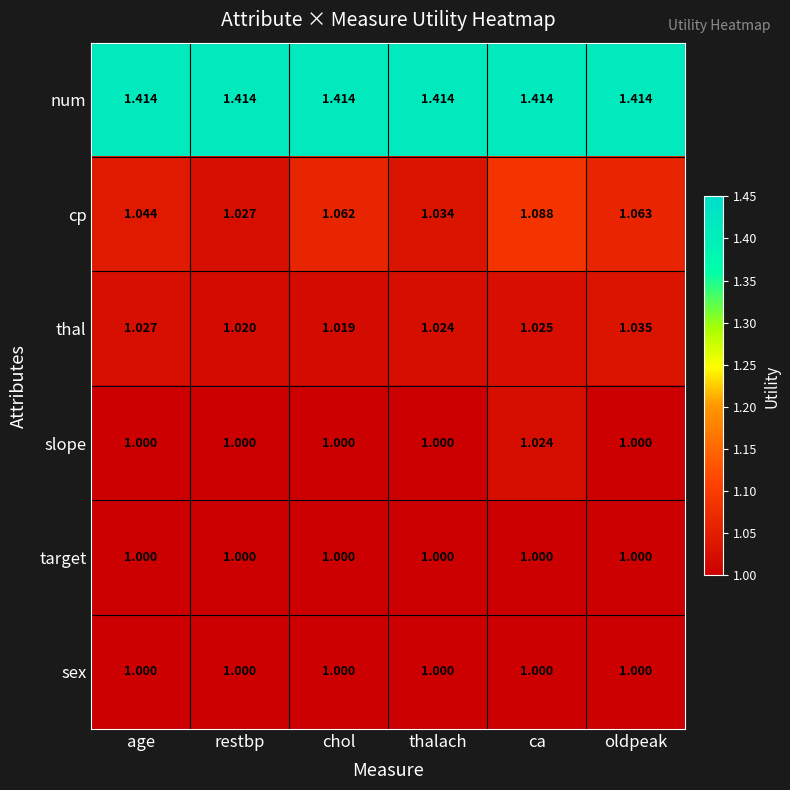

At which label is thal closest to 1?

chol